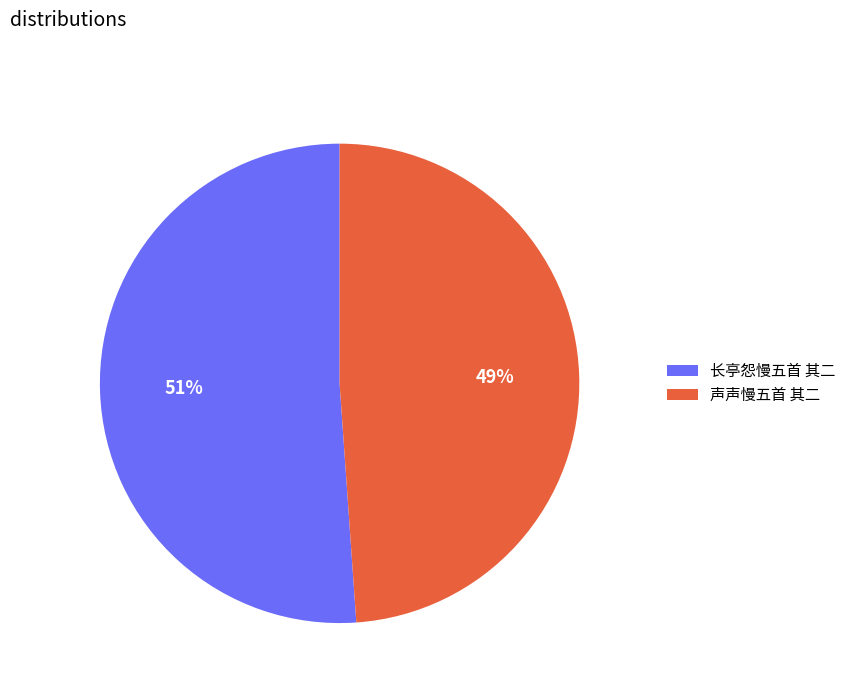

True or false: 声声慢五首 其二 accounts for 40% of the total.

False